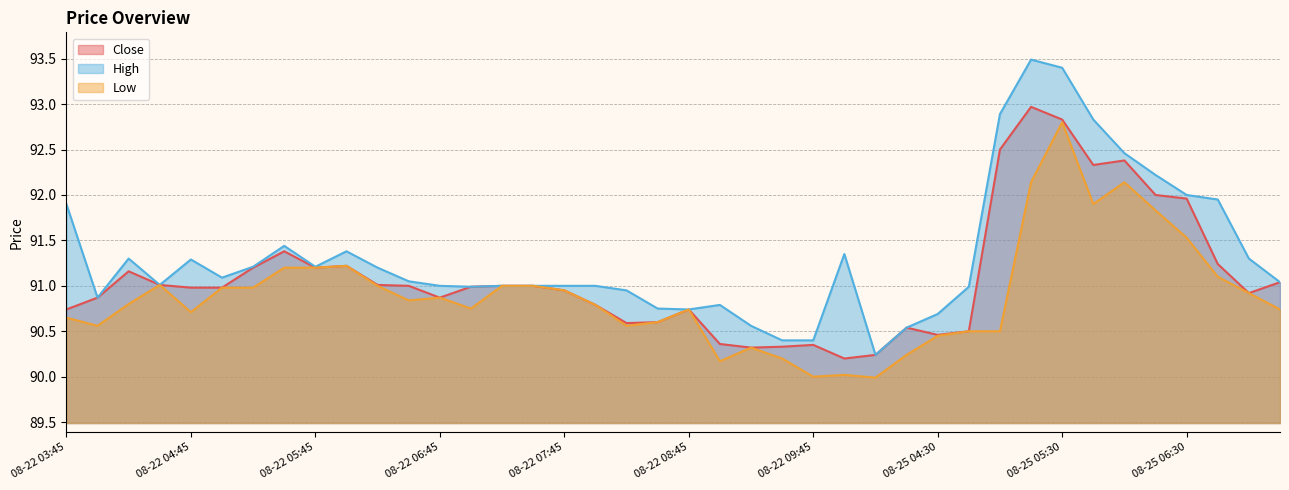

Which series changed the most between 08-22 04:00 and 08-25 06:15?

High